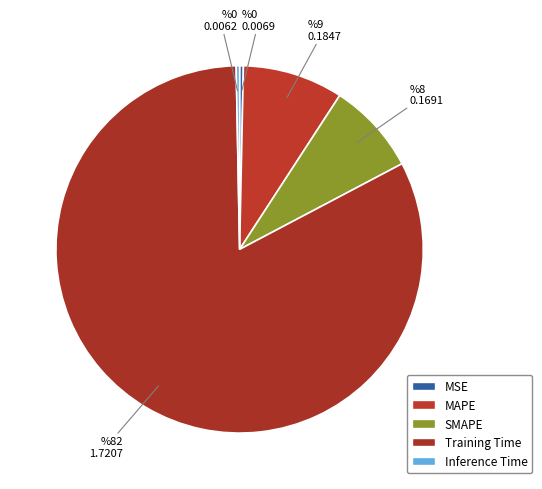

How many slices are in this pie chart?

5